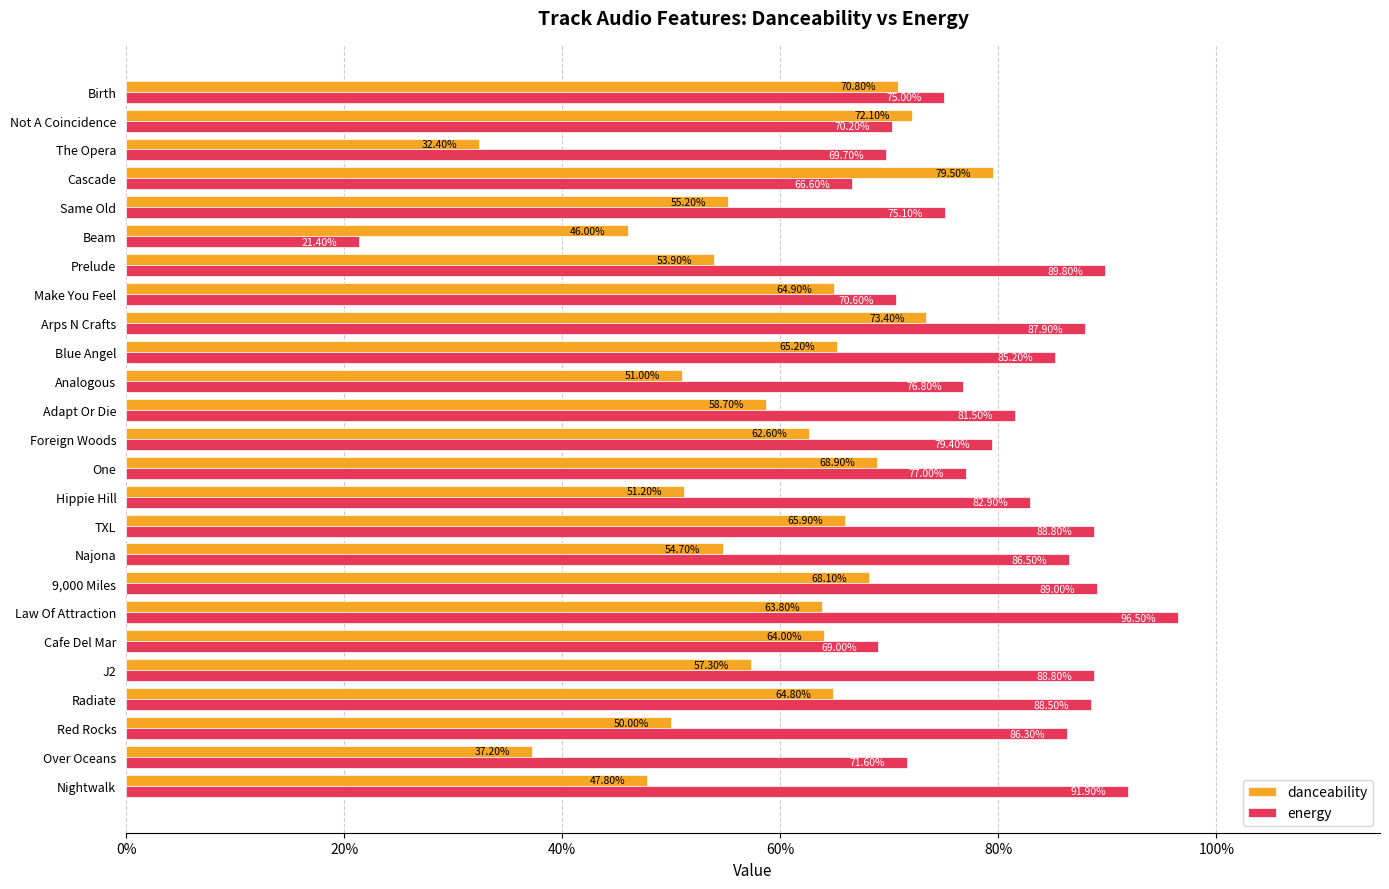

Rank the series by their average value, from lowest to highest.

danceability, energy